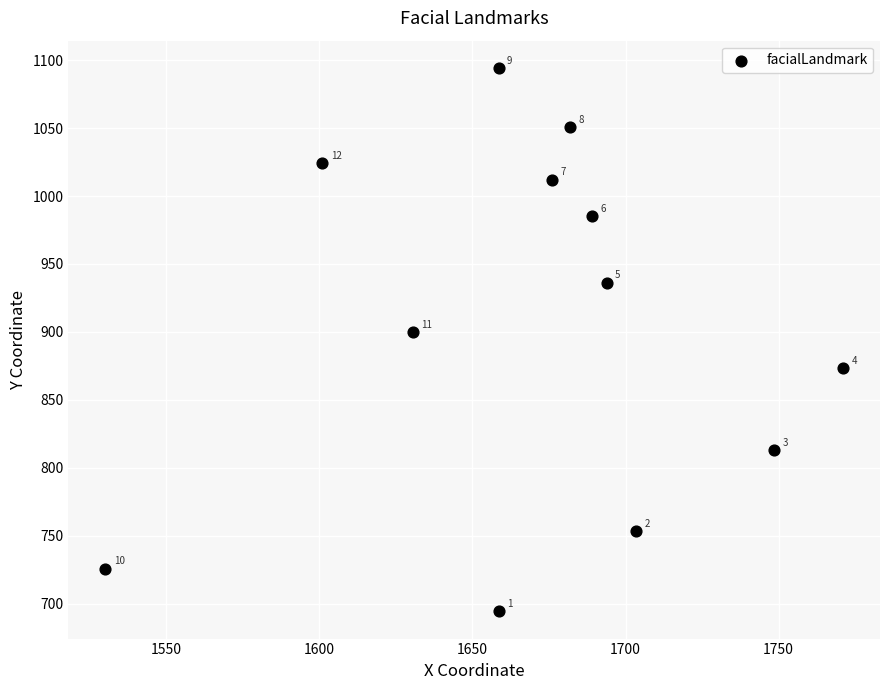

What Y value in the scatter plot is closest to 894?

900.1